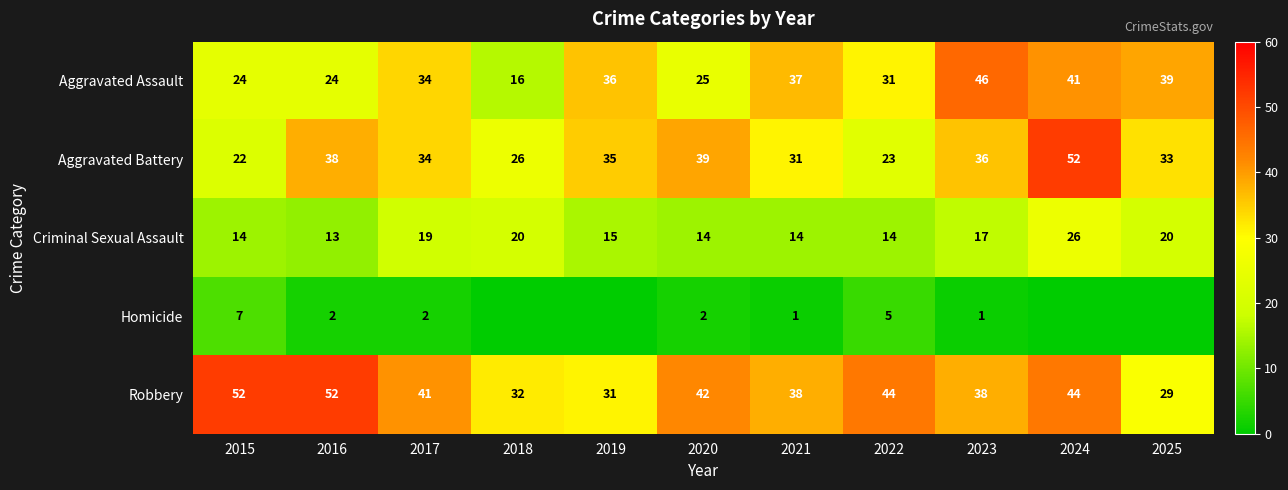

What is the total value across all series at 2021?

121